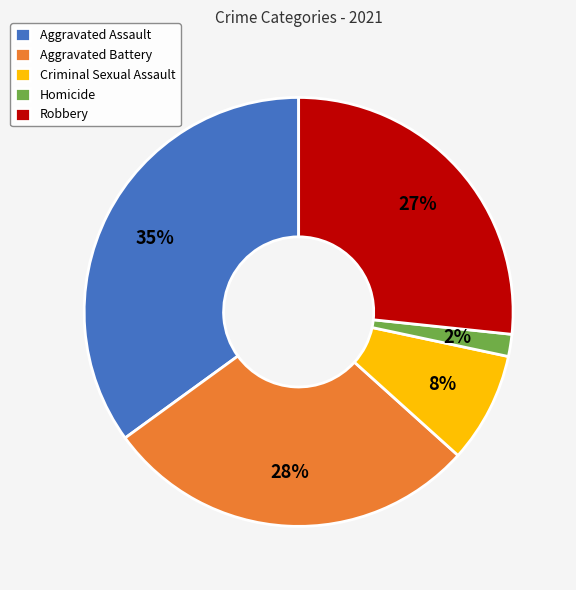

How many slices are in this pie chart?

5